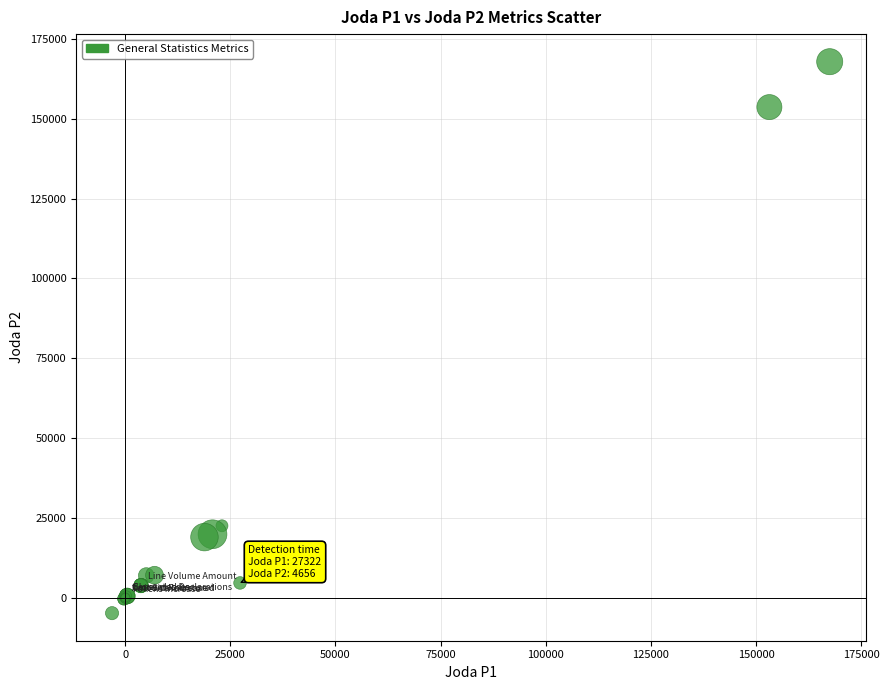

What Y value in the scatter plot is closest to 81521?

22549